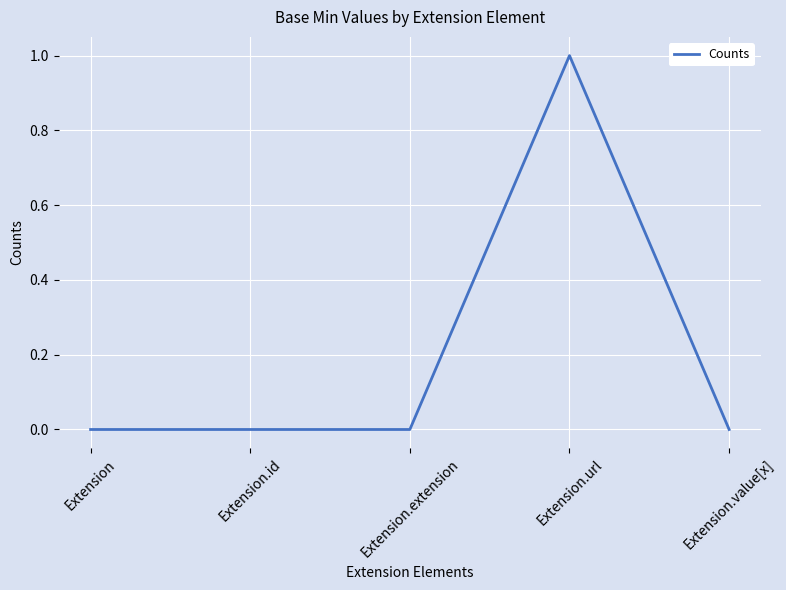

What is the change in value from Extension to Extension.url?

+1